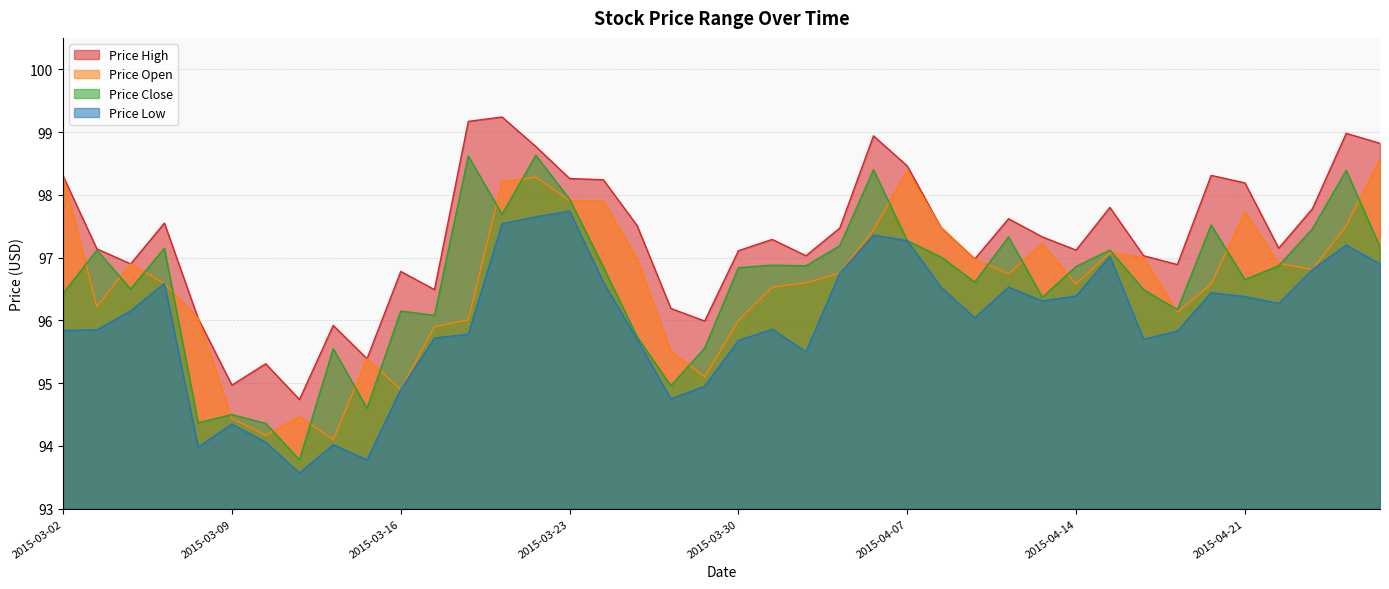

Is it true that Price Open equals 145.0 at 2015-03-05?

False